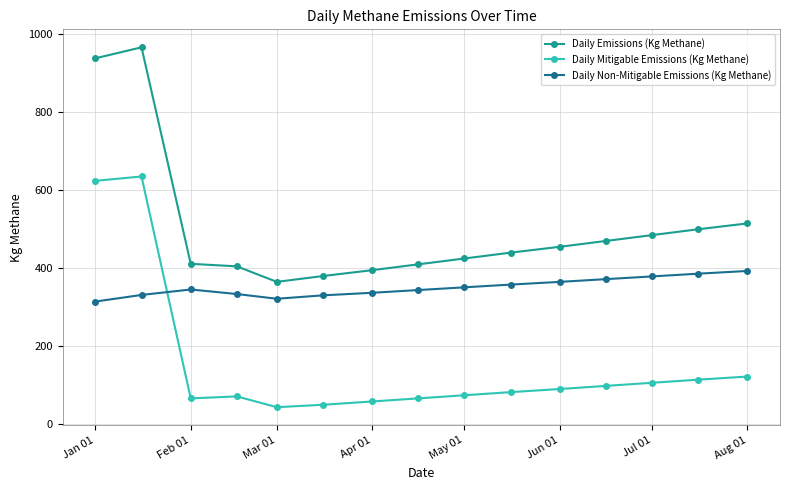

What is the greatest value displayed?

966.9